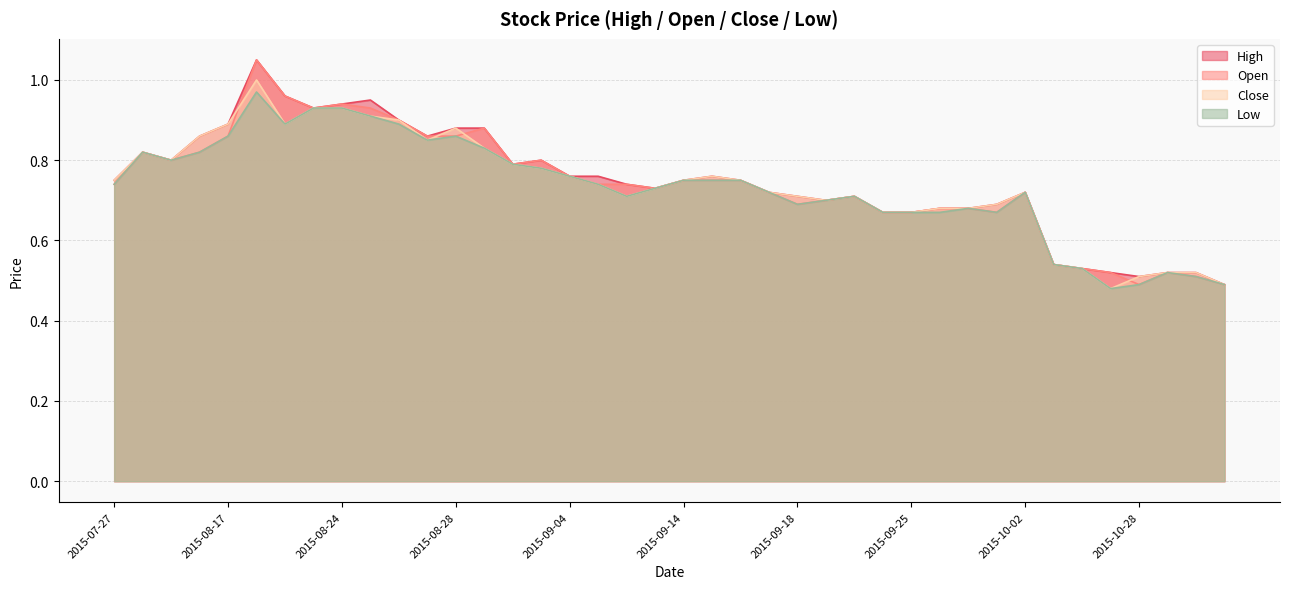

Is it true that Low equals 0.8 at 2015-09-02?

True